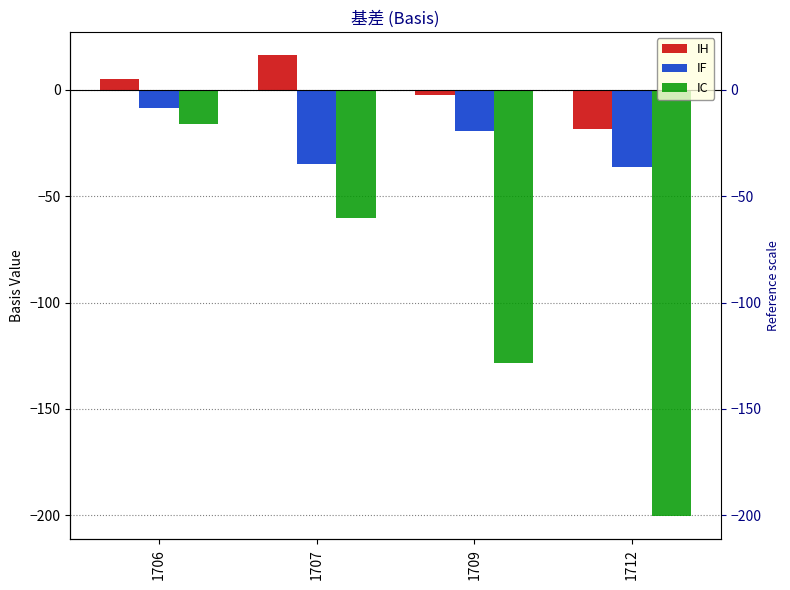

List the series in order of their peak value, lowest first.

IC, IF, IH